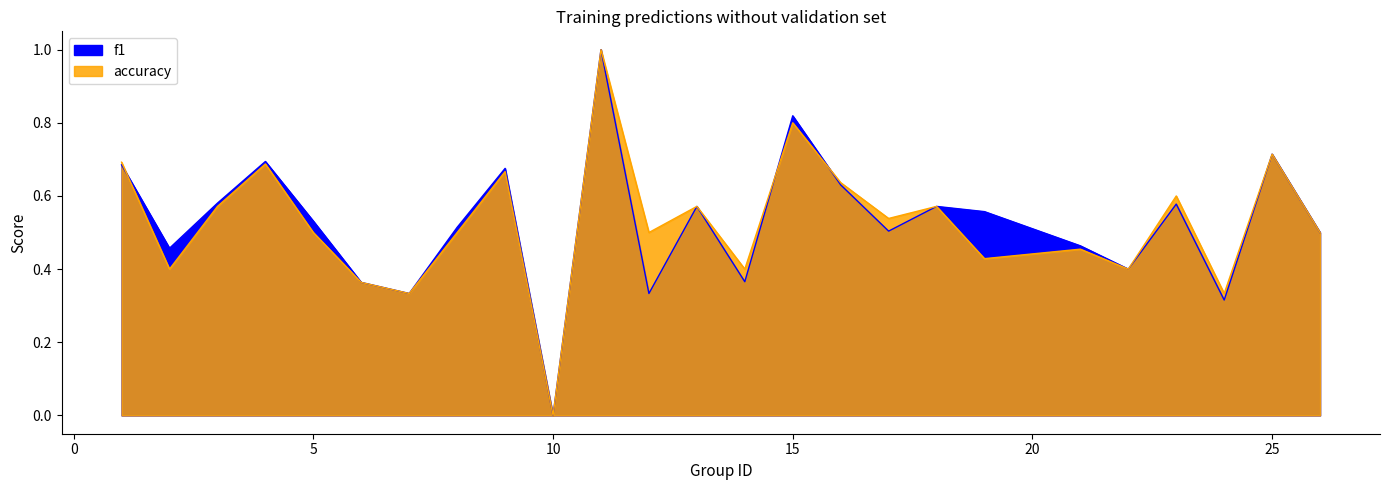

What is the difference between the maximum and minimum values in the f1 series?

1.0